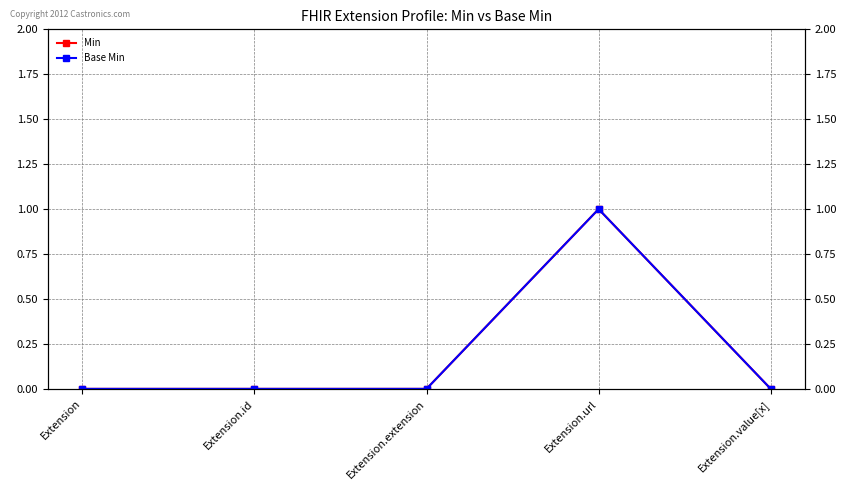

Reading left to right, list all the values displayed in this chart.

Min: Extension=0	Extension.id=0	Extension.extension=0	Extension.url=1	Extension.value[x]=0
Base Min: Extension=0	Extension.id=0	Extension.extension=0	Extension.url=1	Extension.value[x]=0